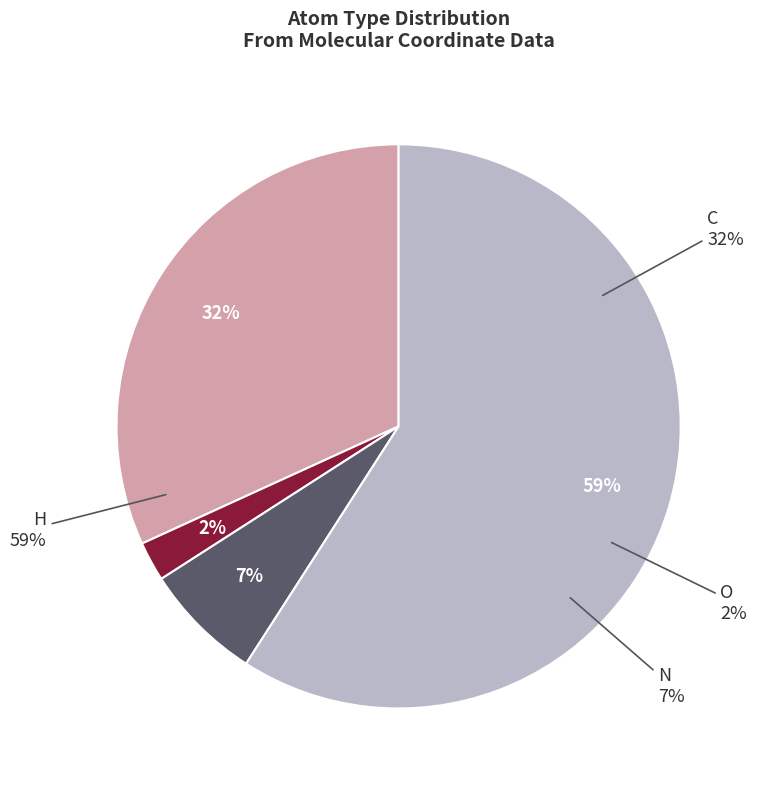

Which category accounts for the majority?

H